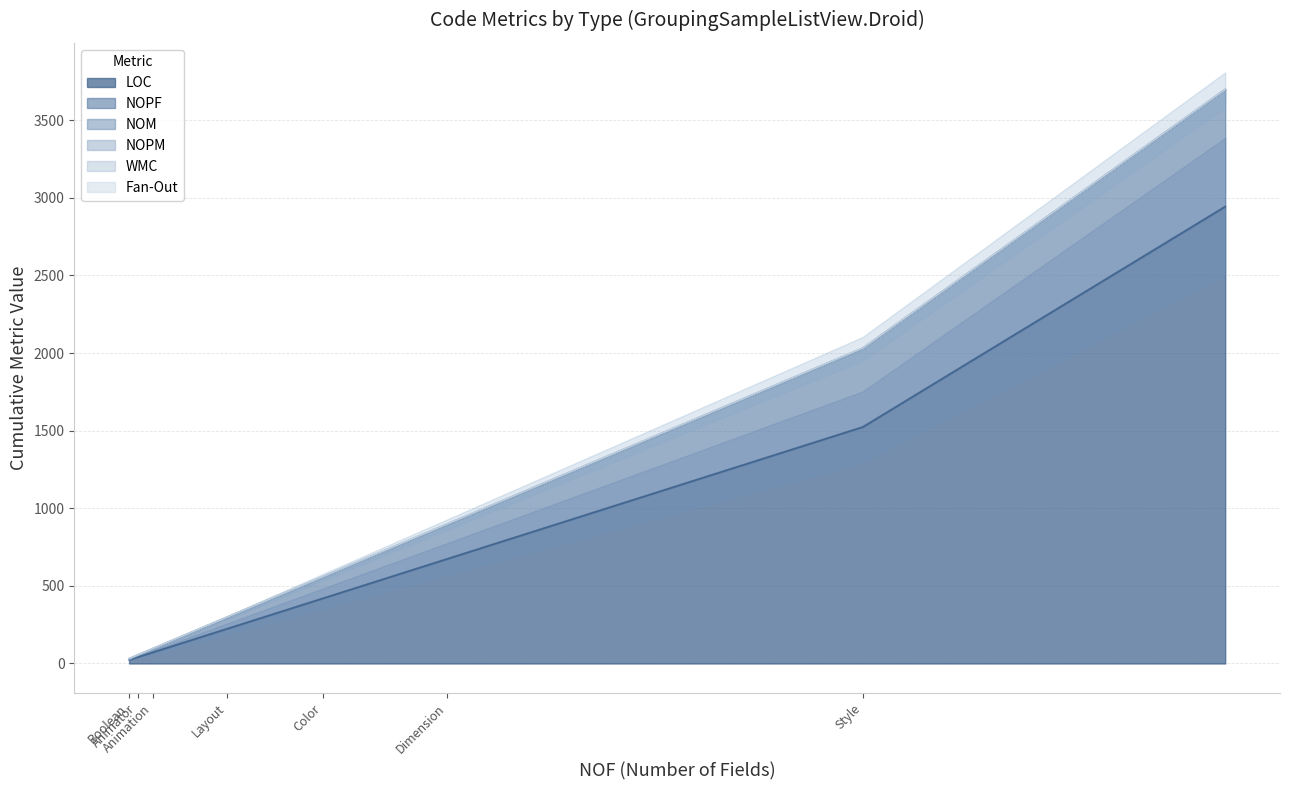

Rank the series at Boolean from lowest to highest value.

NOPM, Fan-Out, NOM, WMC, NOPF, LOC